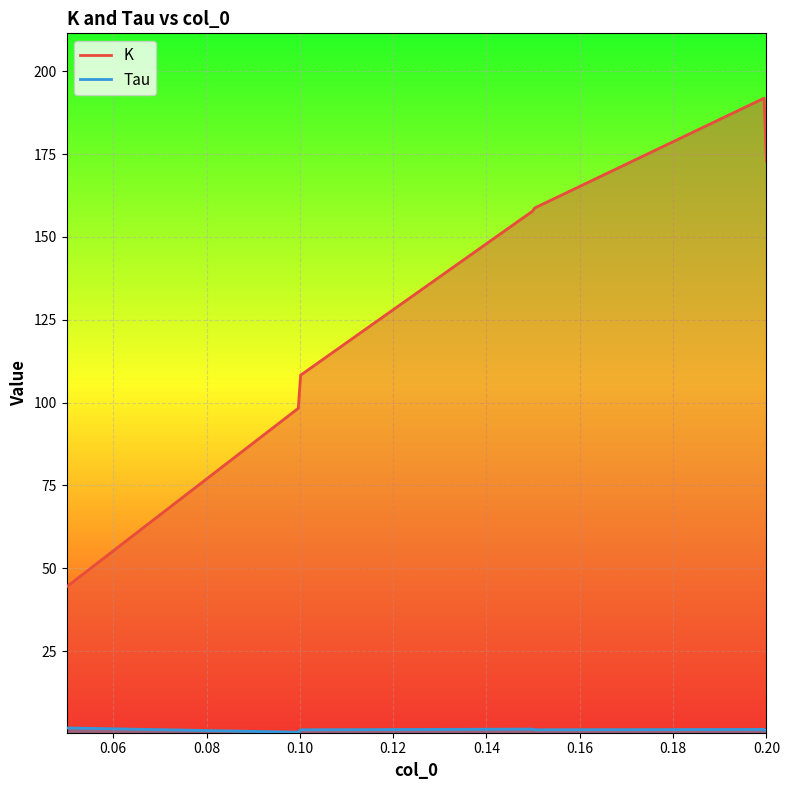

What are all the series names shown in the legend?

K, Tau